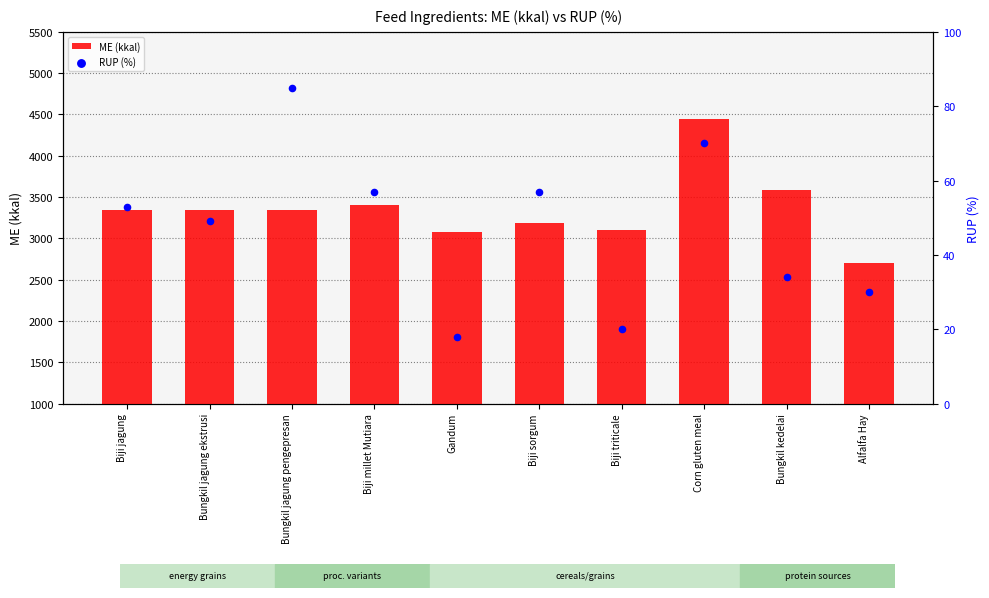

Which series contains the lowest Y value?

RUP (%)